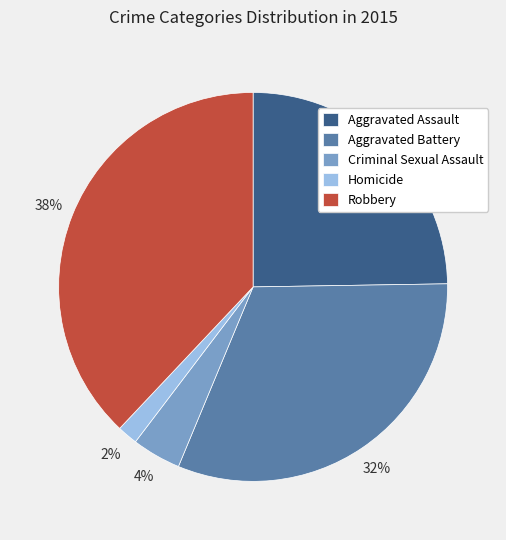

To the nearest percent, what percentage of the pie is Aggravated Assault?

25%